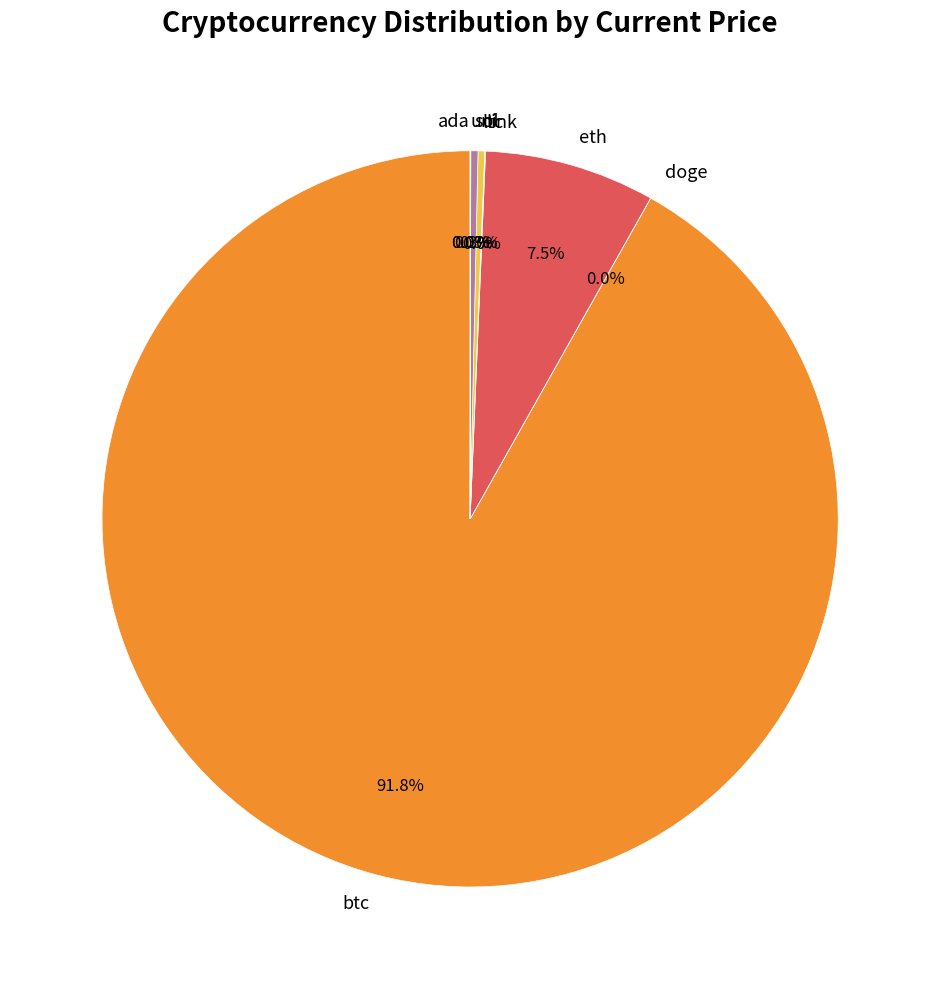

What is the majority slice?

btc